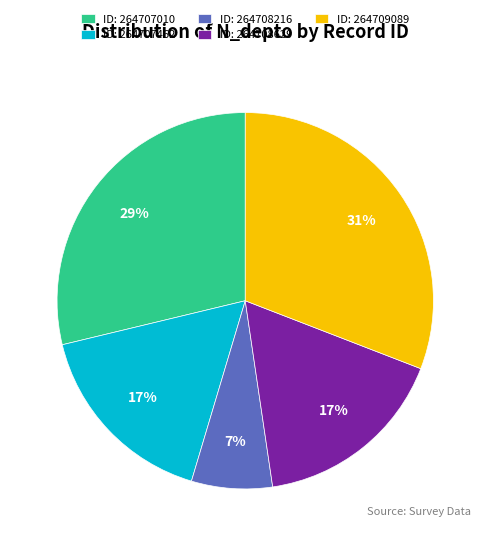

To the nearest percent, what is the average slice percentage?

20%